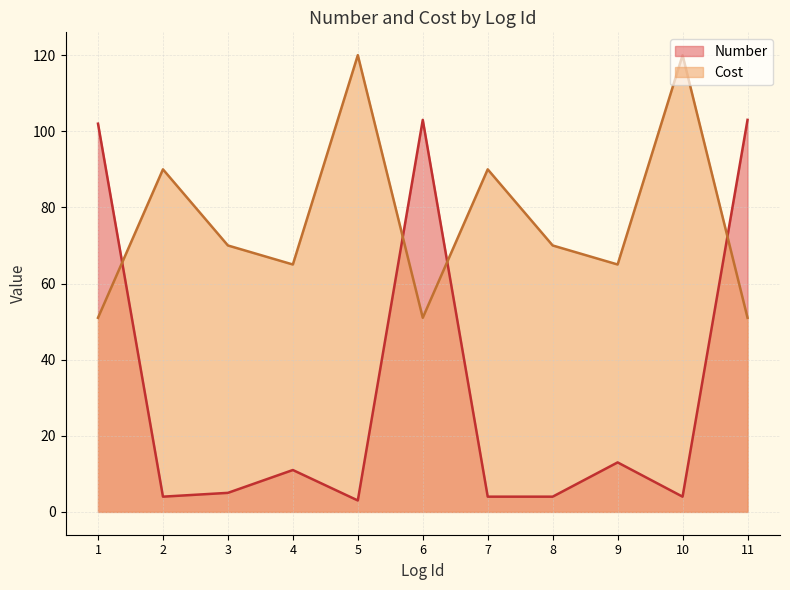

Which series has the largest range (max minus min)?

Number